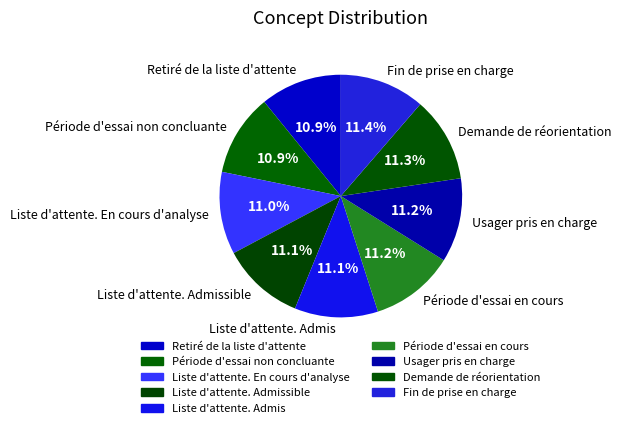

Combined, do Fin de prise en charge and Demande de réorientation account for over 50%?

No